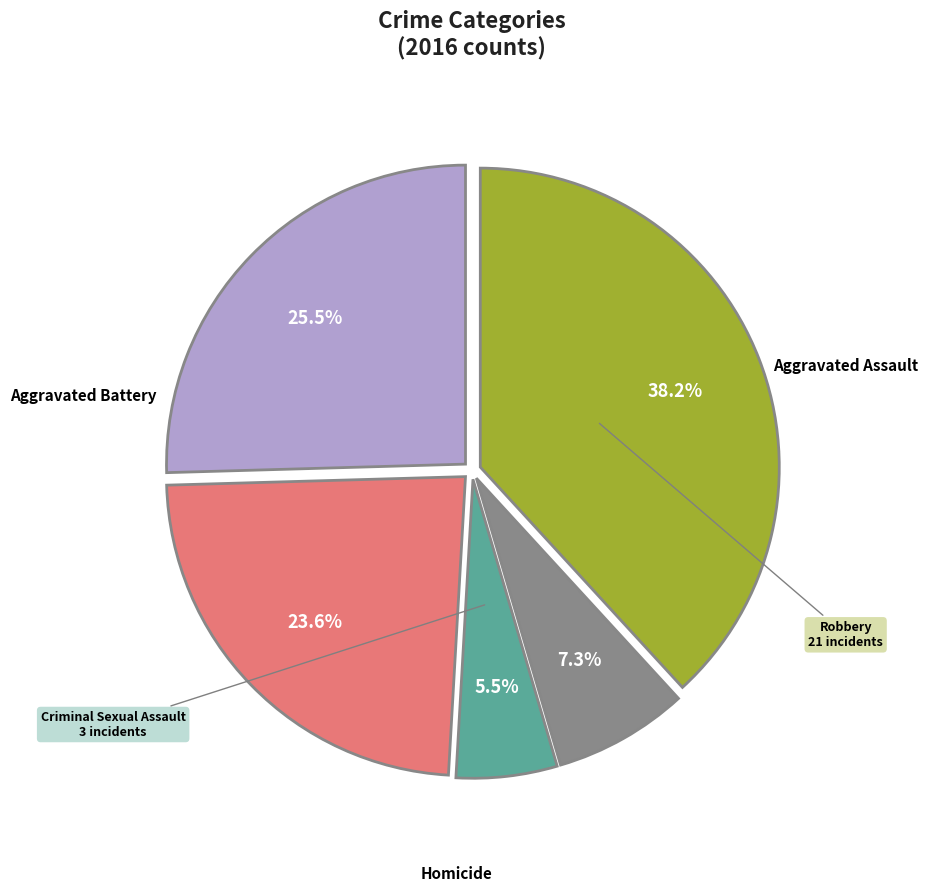

Rank the categories by value from lowest to highest.

Criminal Sexual Assault, Homicide, Aggravated Battery, Aggravated Assault, Robbery